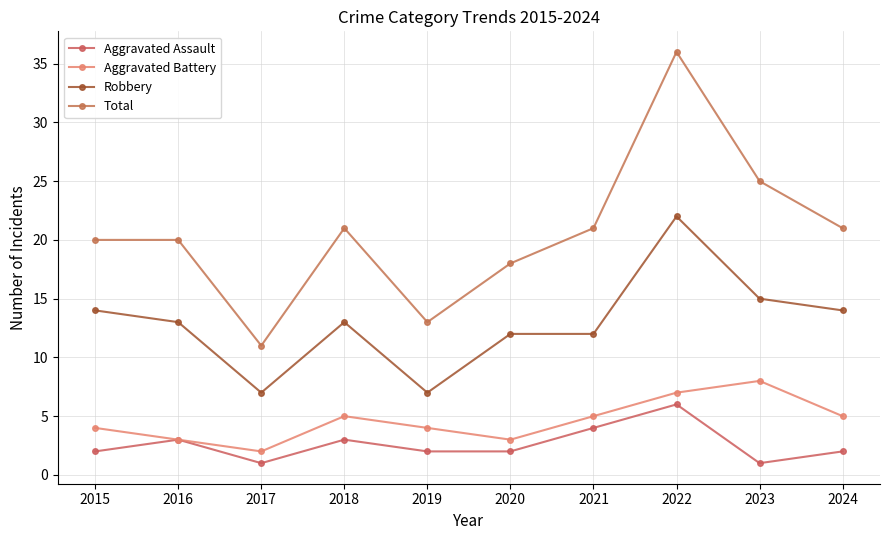

True or false: Robbery has more than 2 interior local peaks.

False